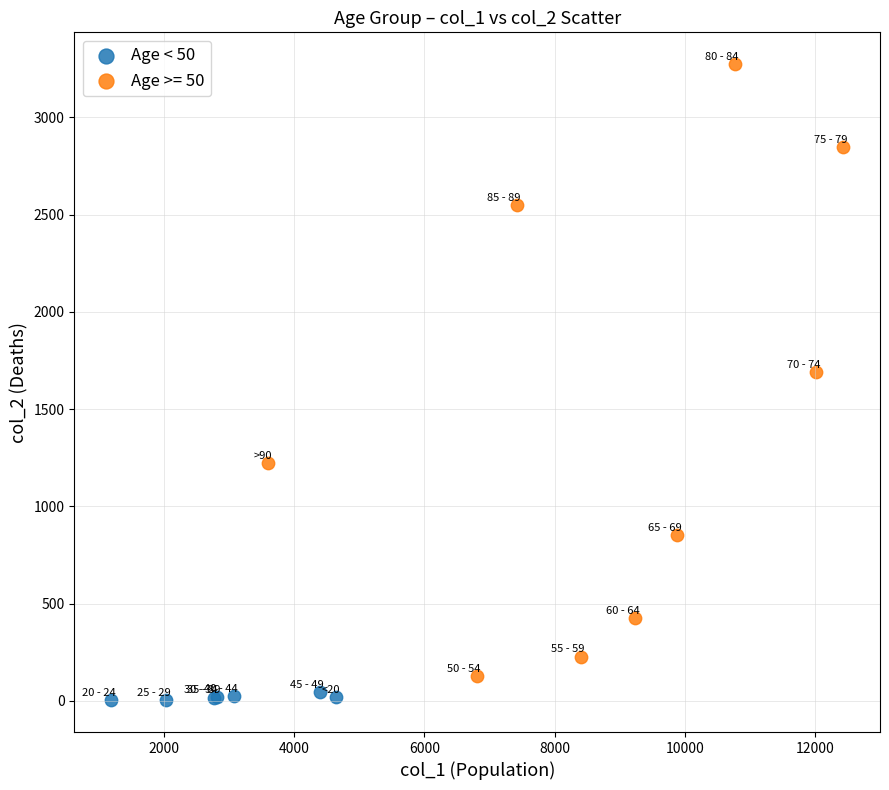

Which series contains the highest Y value?

Age >= 50